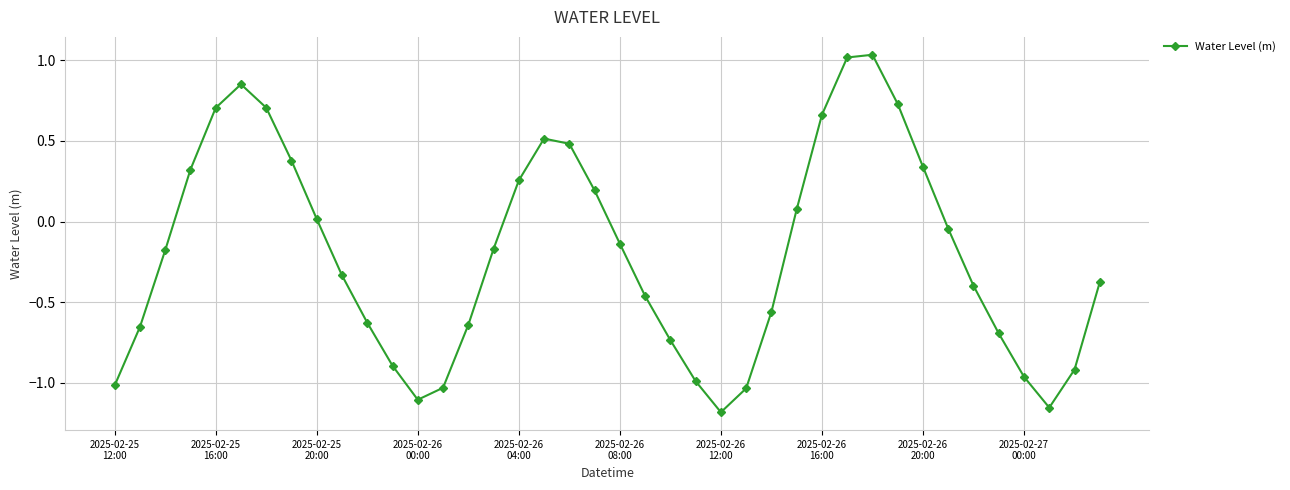

How many interior local peaks (higher than both neighbors) does the data have?

3